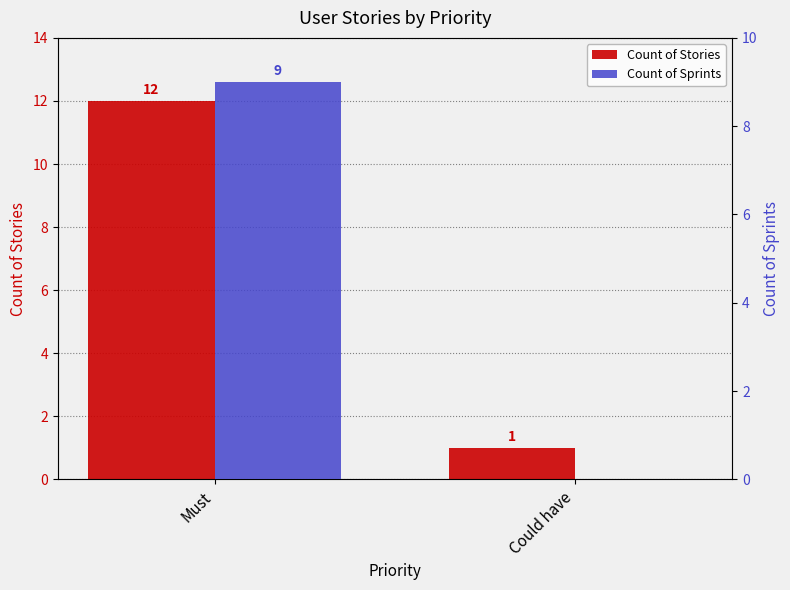

What is the difference between the Count of Sprints values at Must and Could have?

9